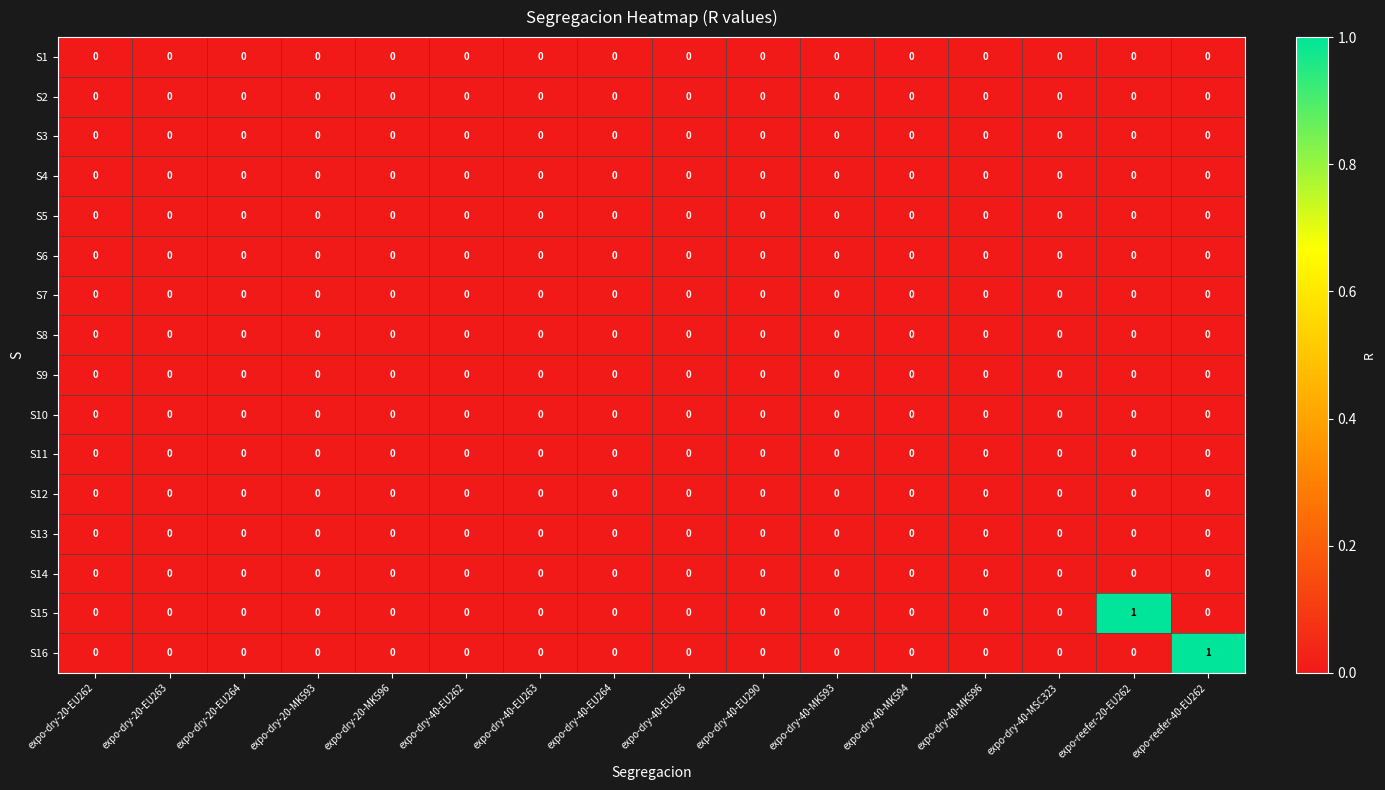

Count the S16 values in the range 0 to 1.

16